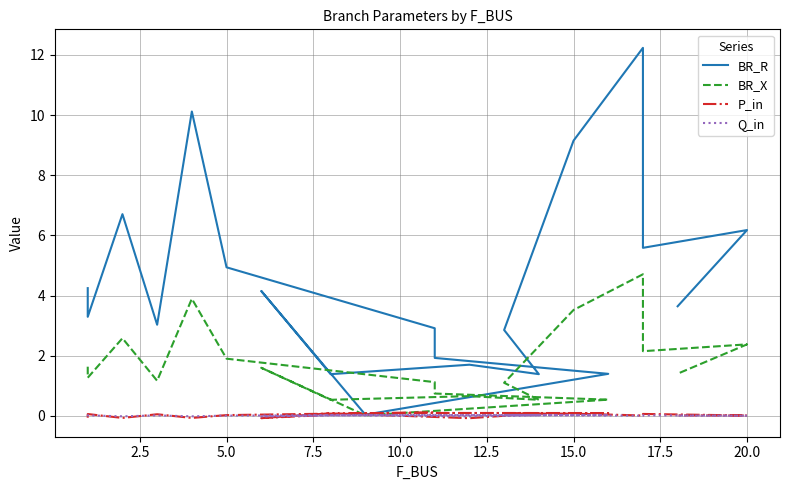

What is the difference between the maximum and second lowest values in the BR_X series?

4.2